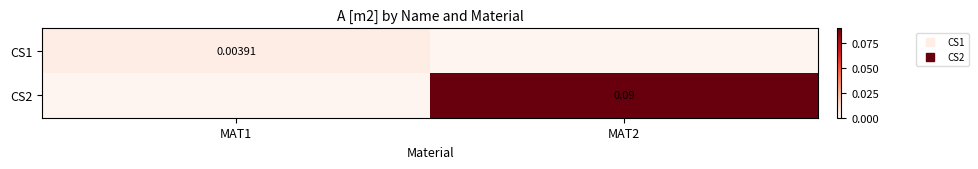

Rank the series at MAT2 from highest to lowest value.

CS2, CS1